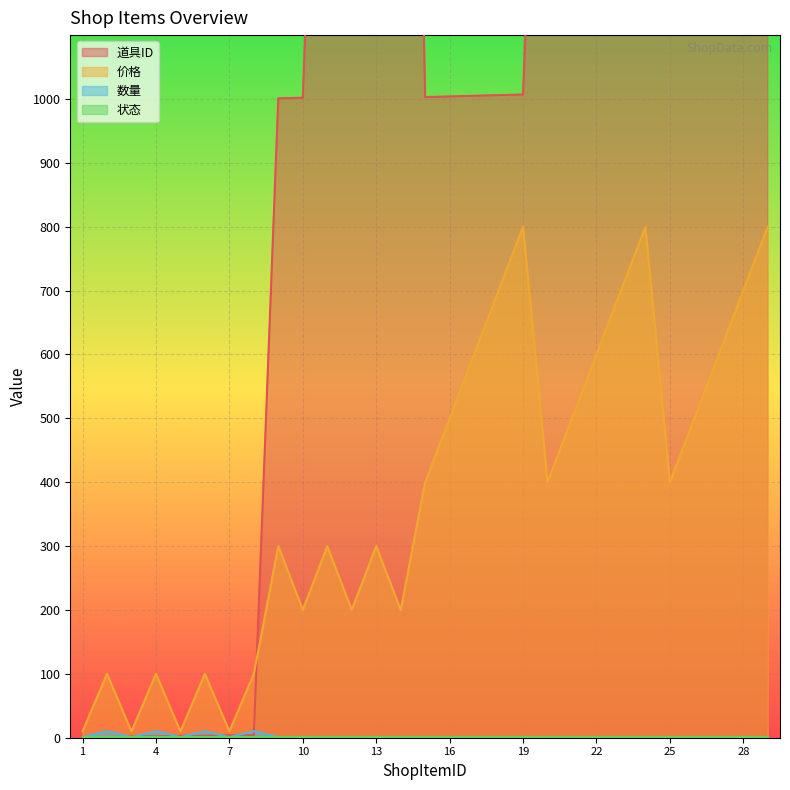

What is the sum of all 道具ID values?

42104